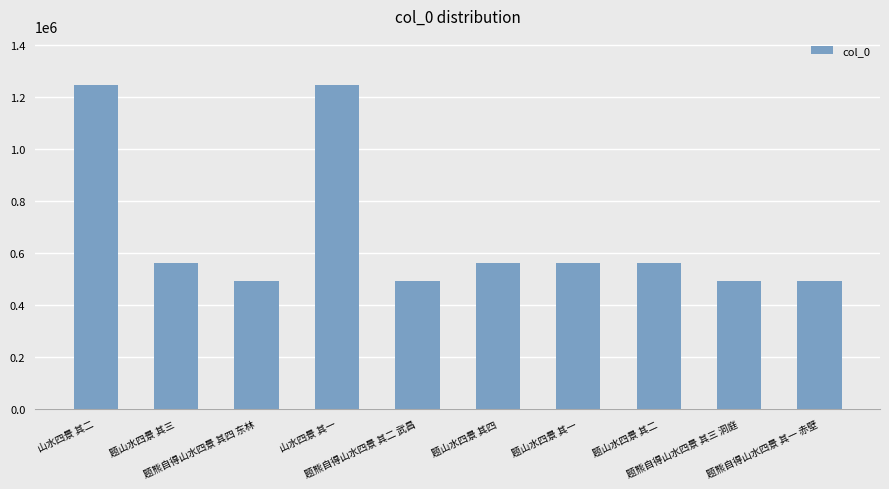

What position from the right is 山水四景 其一?

7